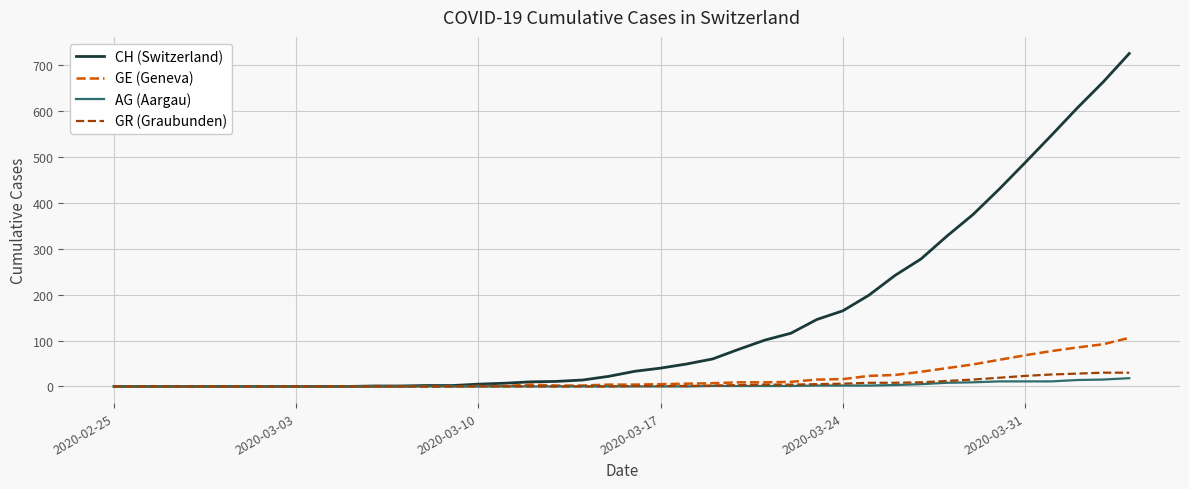

What is the maximum value shown in the chart?

726